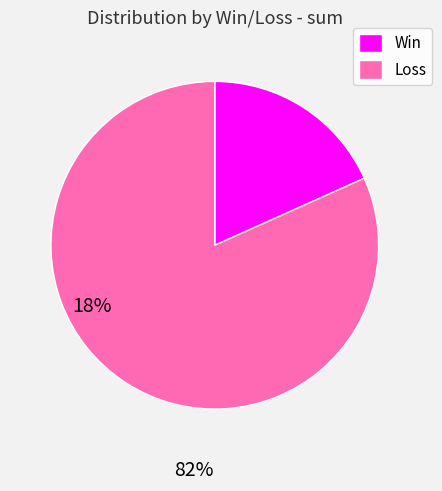

Do Win and Loss together represent more than half of the pie?

Yes